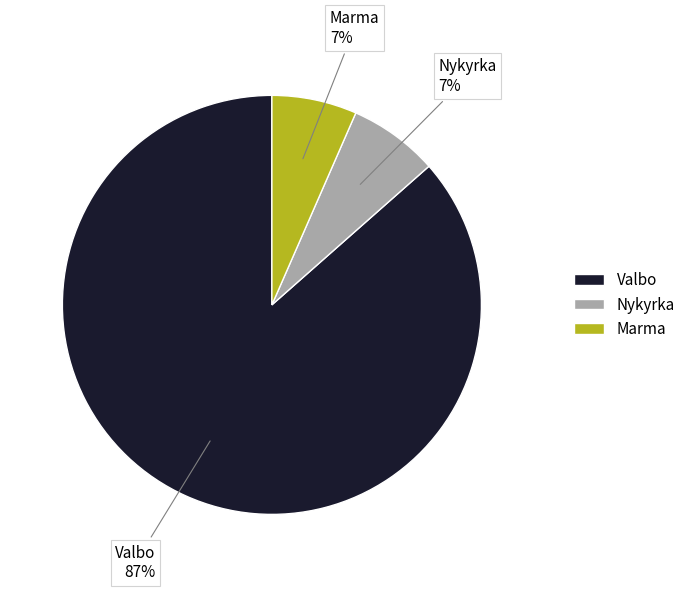

Does Valbo represent more than half of the total?

Yes